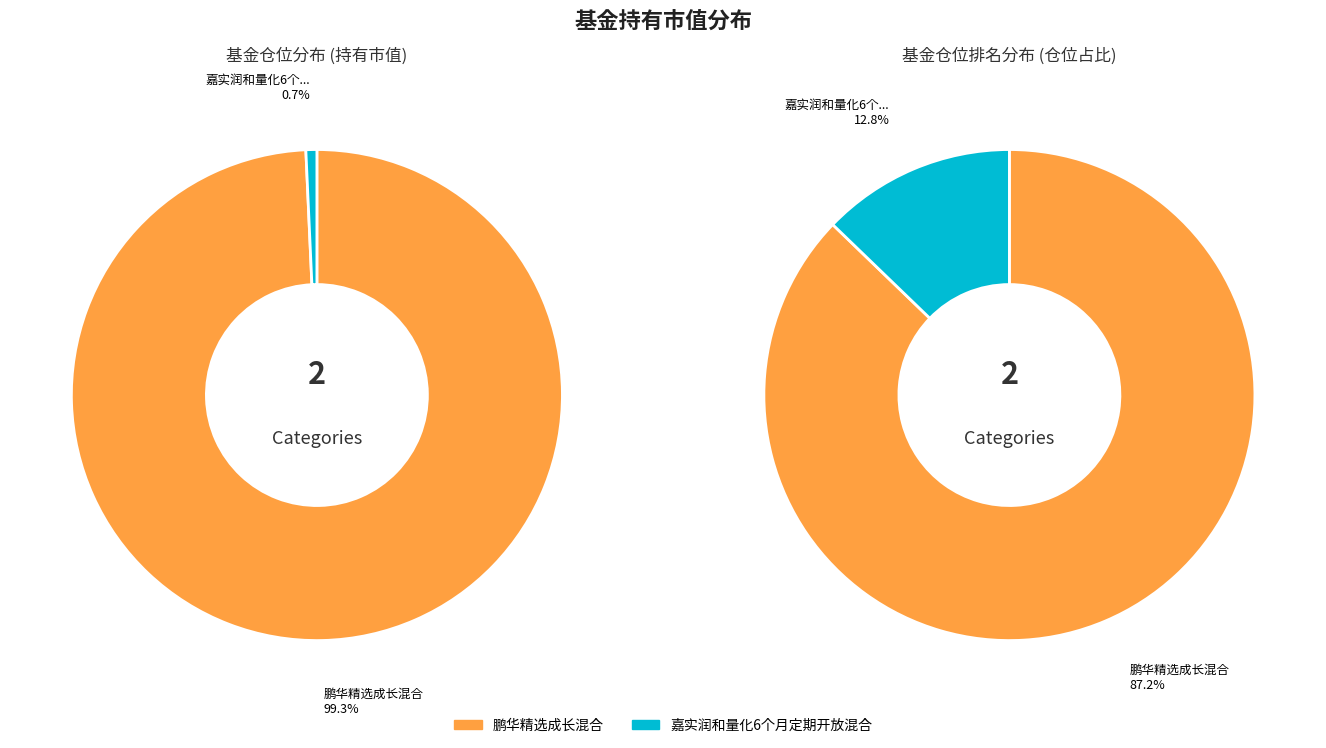

Rank the categories by value from lowest to highest.

嘉实润和量化6个月定期开放混合, 鹏华精选成长混合